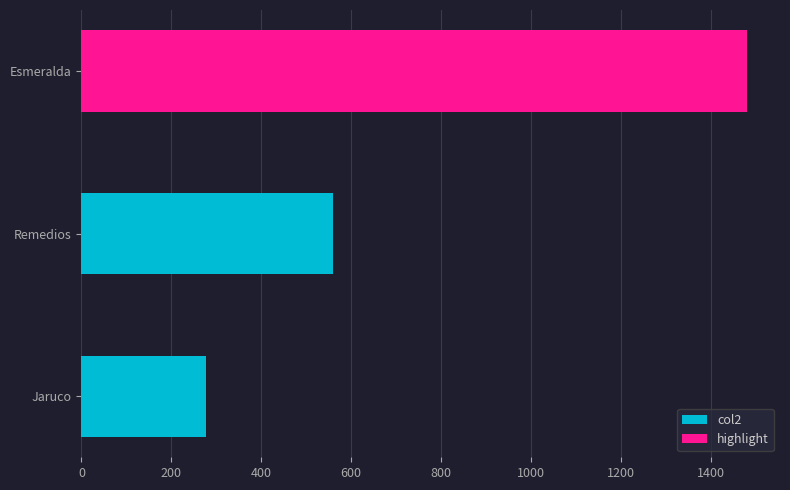

What is the change in value from Remedios to Esmeralda?

+920